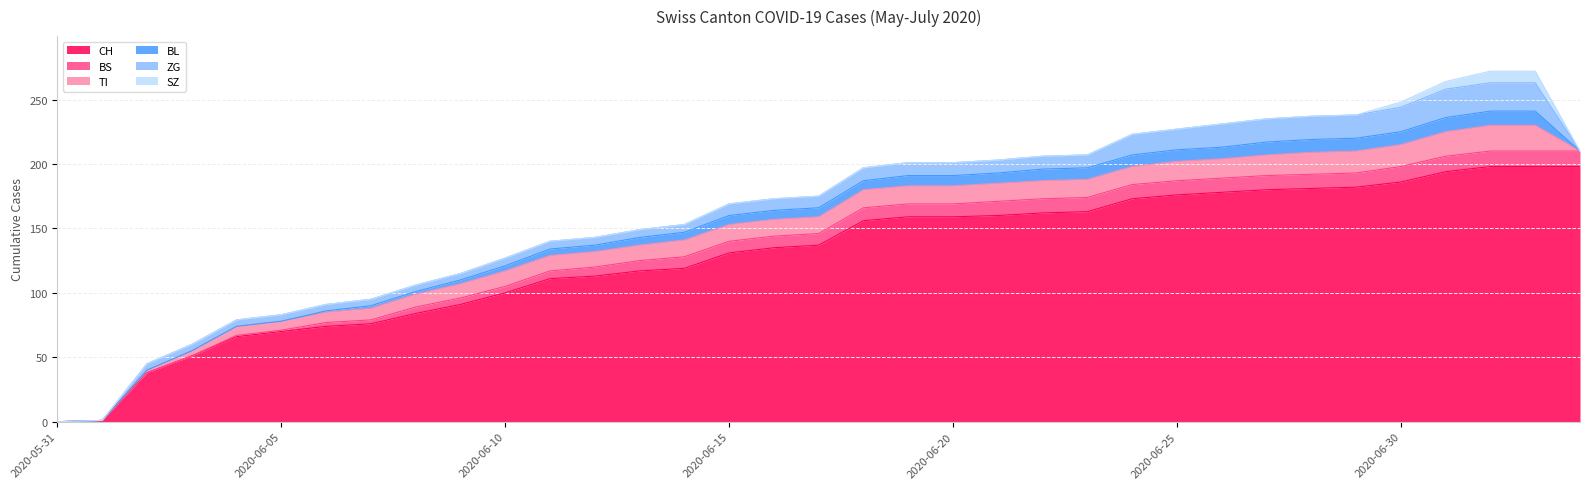

Is it true that CH equals 178 at 2020-06-26?

True